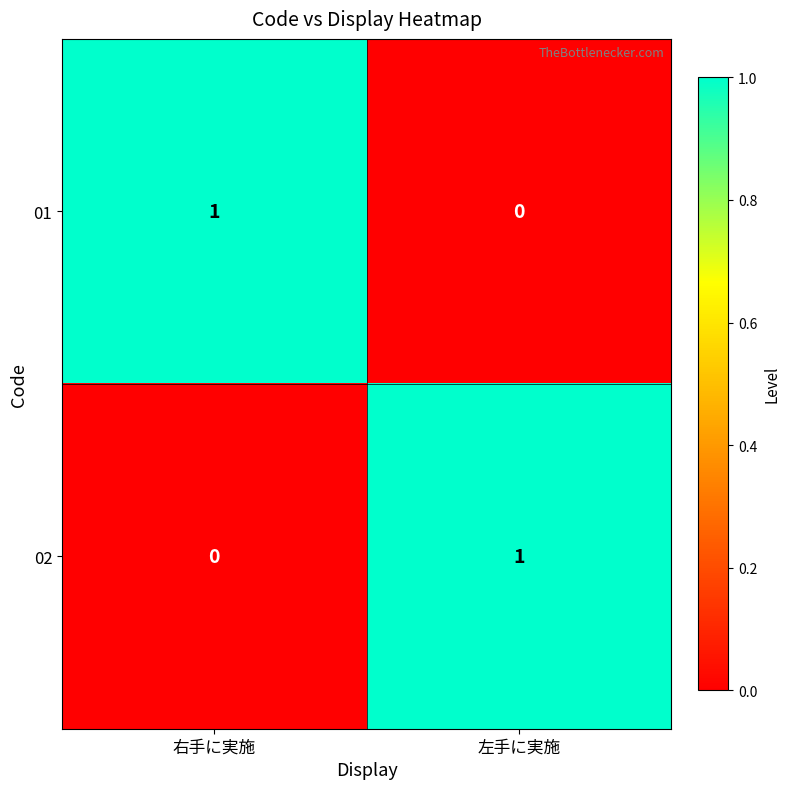

Which category has the lowest value in the 02 series?

右手に実施